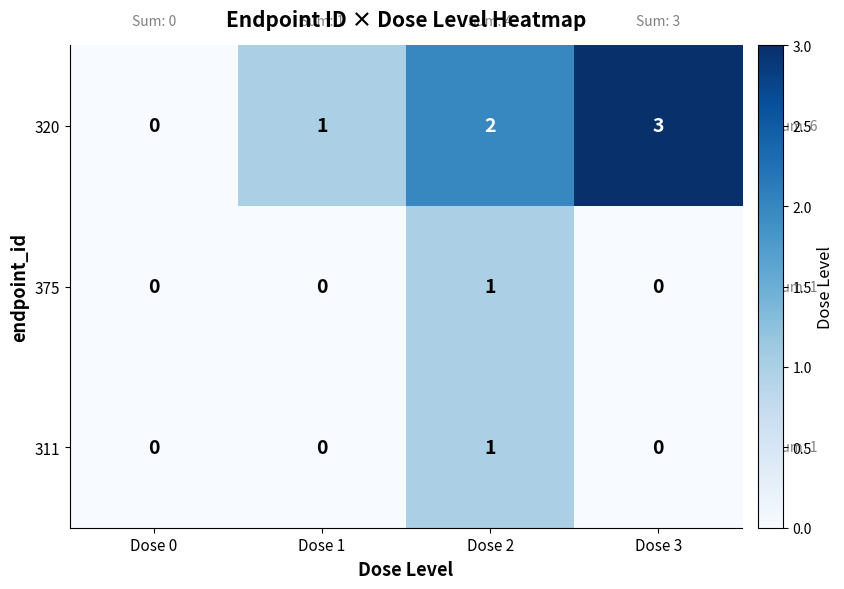

Which category has the highest value in the 311 series?

Dose 2